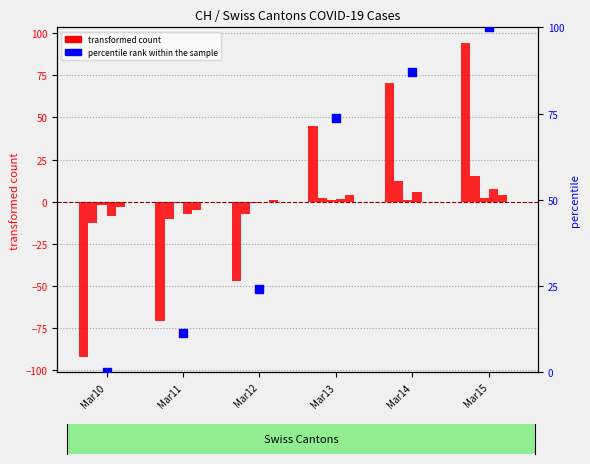

Is the value of percentile rank within the sample at Mar11 greater than the value of CH at Mar12?

Yes